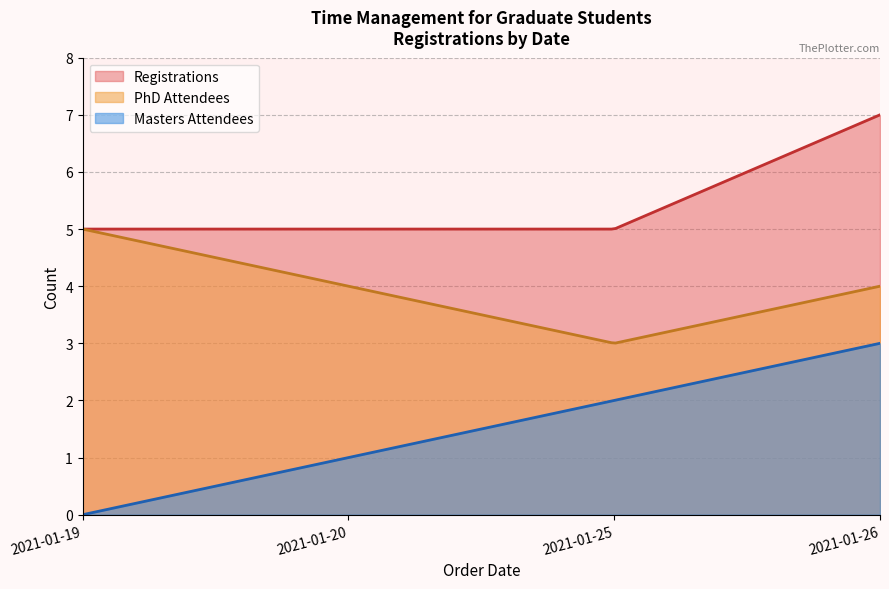

Count the number of values greater than 4.

5